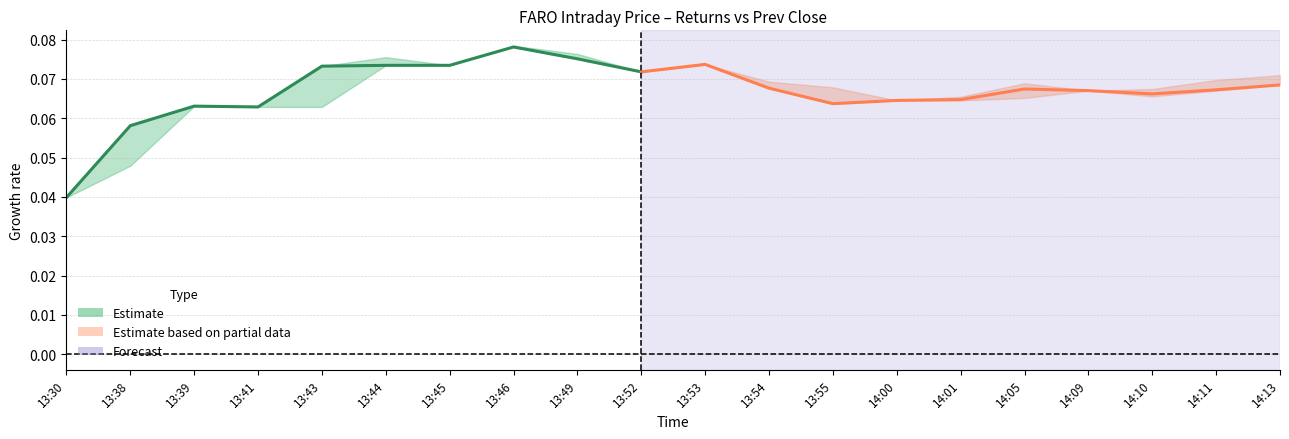

Which has a higher value, 5 or 19?

5